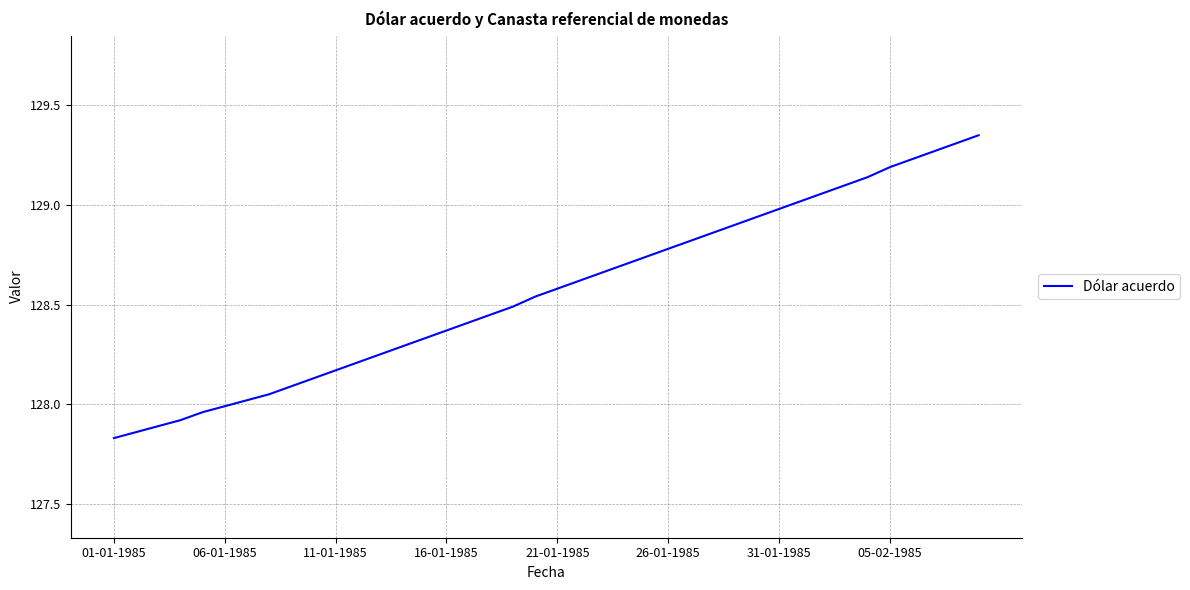

What is the difference between the maximum and minimum values?

1.5